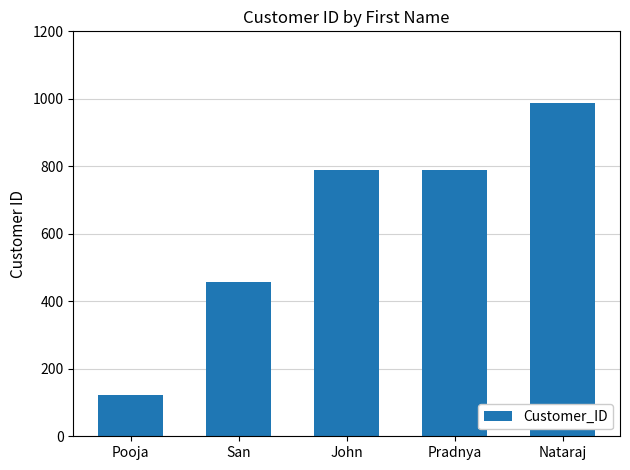

What is the label of the 3rd bar from the right?

John